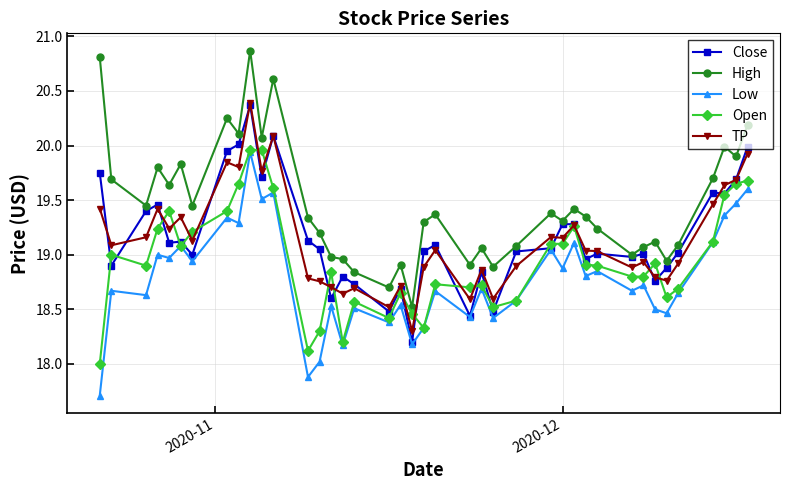

True or false: TP has more than 1 points higher than both neighbors.

True